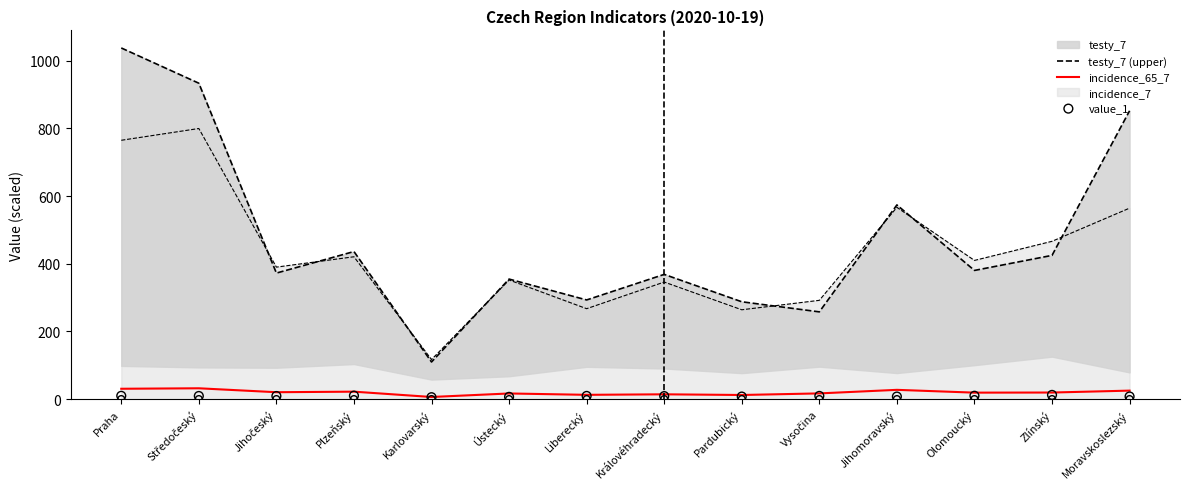

Which series contains the lowest Y value?

value_1